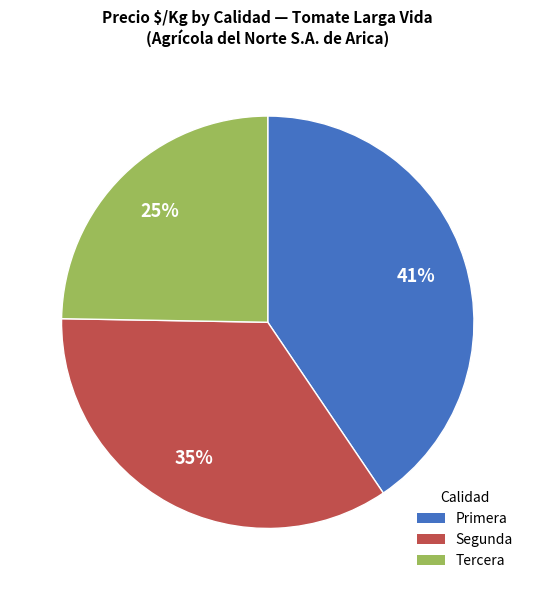

Is the sum of Segunda and Primera greater than half?

Yes